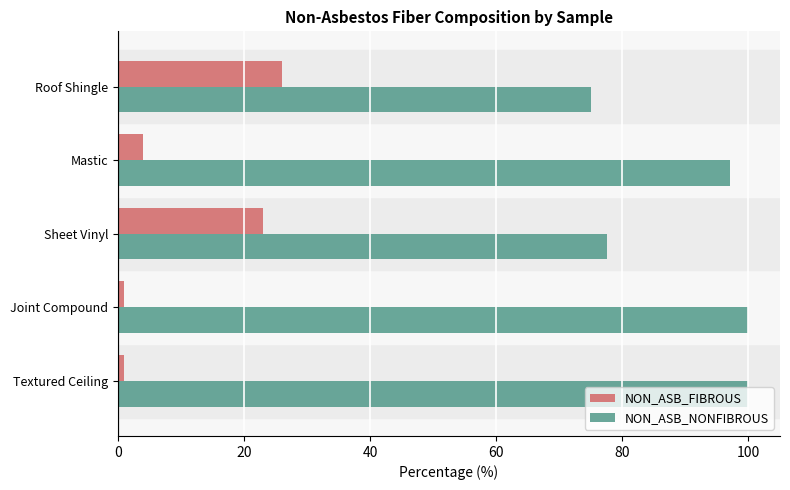

How many values in the NON_ASB_FIBROUS series are below 4?

2